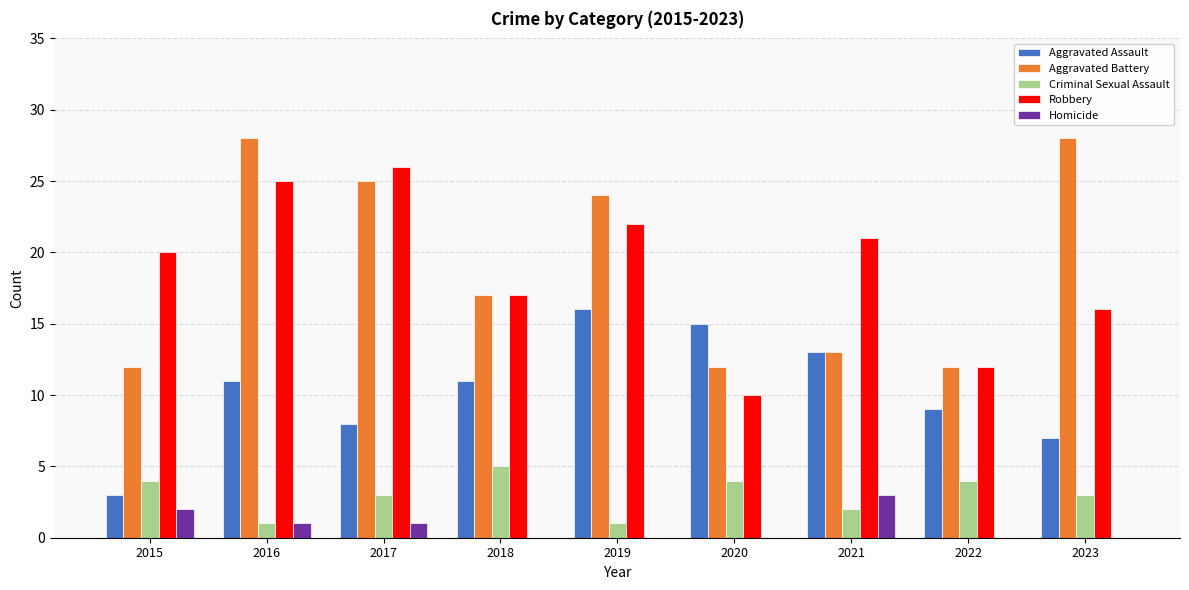

The Aggravated Assault series shows 7 at 2023. True or false?

True